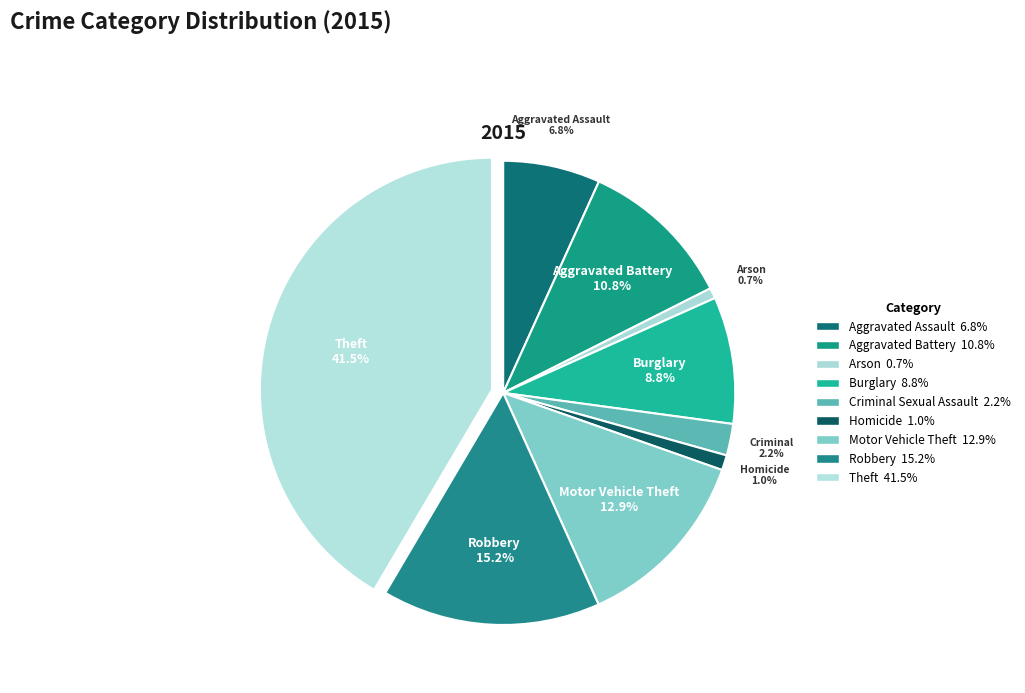

How many slices are in this pie chart?

9